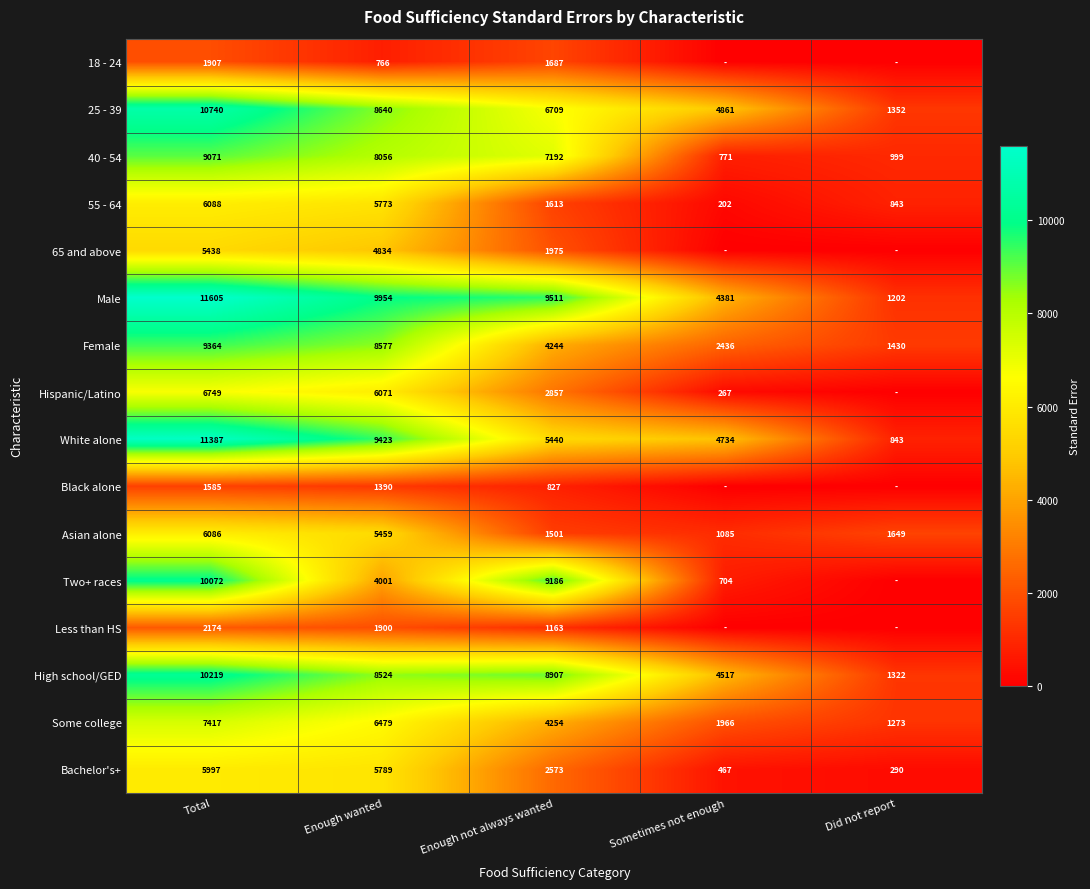

Which category has the highest value in the Bachelor's+ series?

Total